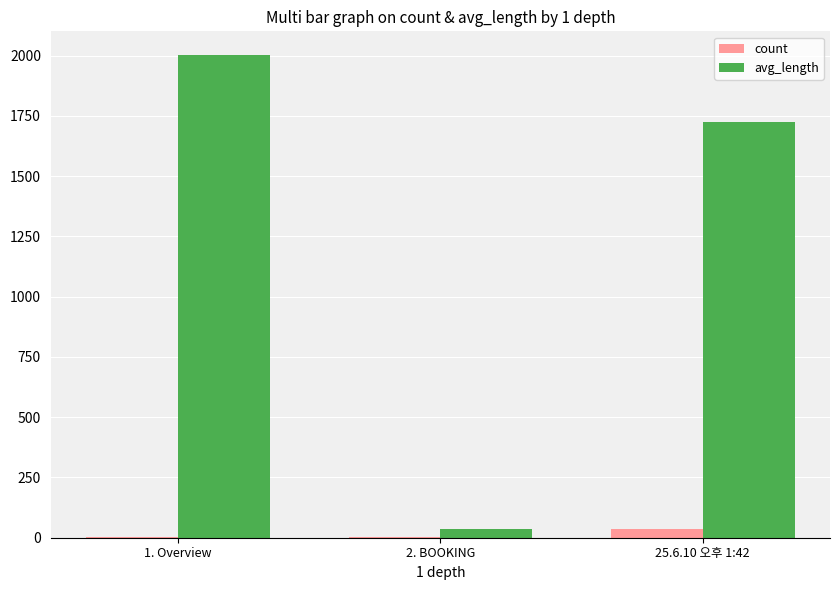

At which label is avg_length closest to 1019?

25.6.10 오후 1:42